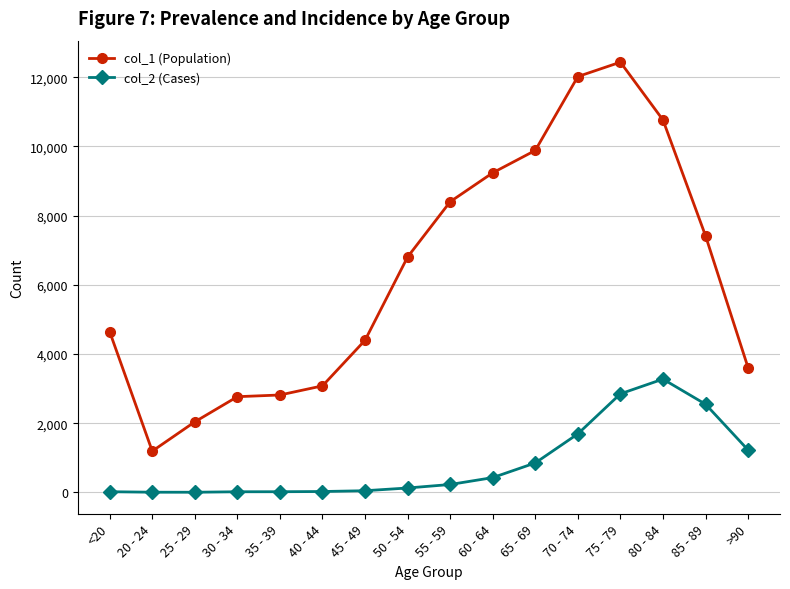

How many lines are shown in the chart?

2